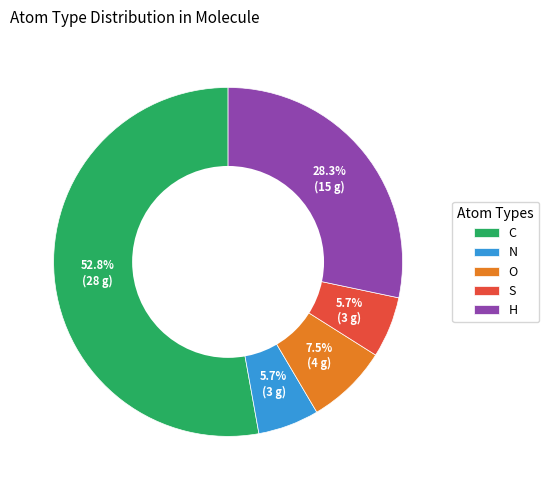

Is there any slice that represents more than half of the pie?

Yes